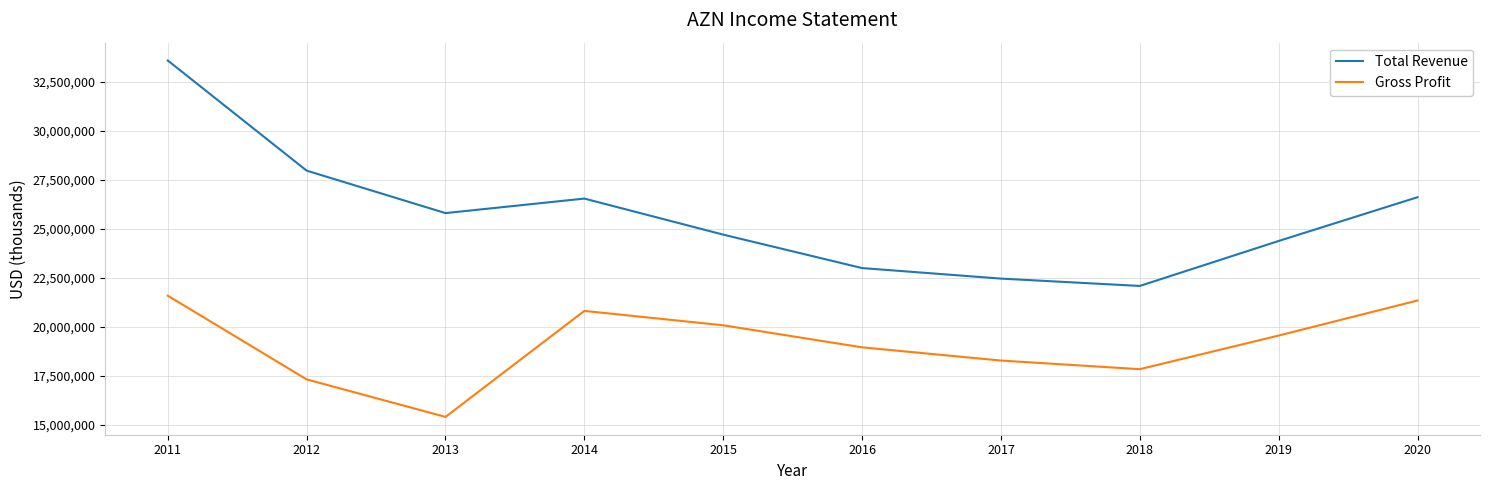

The value of Total Revenue at 2013 is 40220479. True or false?

False